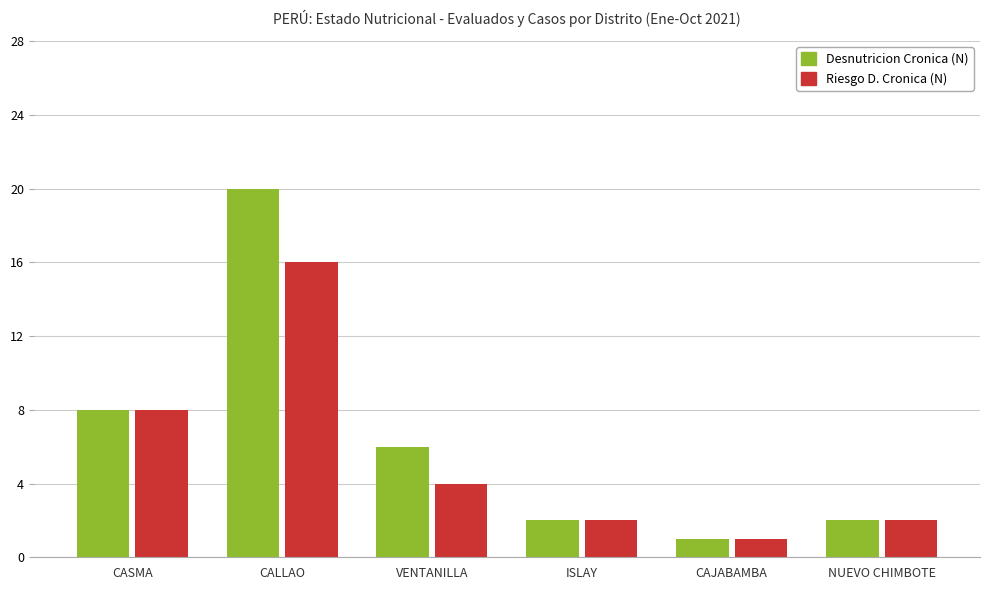

Reading left to right, what are all the values shown in this chart?

Desnutricion Cronica (N): 8	20	6	2	1	2
Riesgo D. Cronica (N): 8	16	4	2	1	2